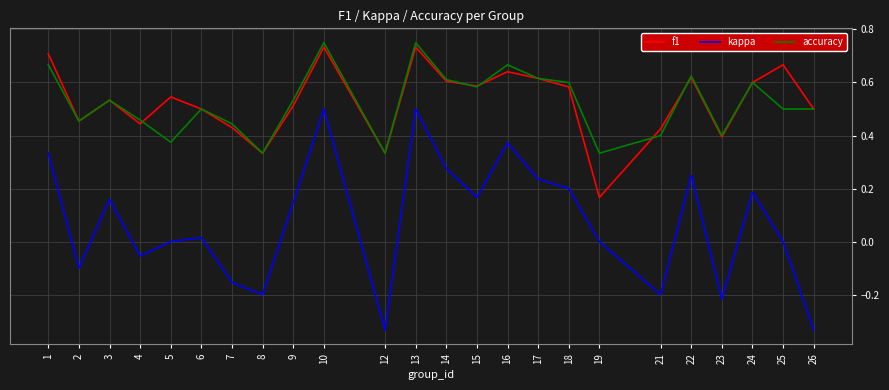

What is the total value across all series at 1?

1.7